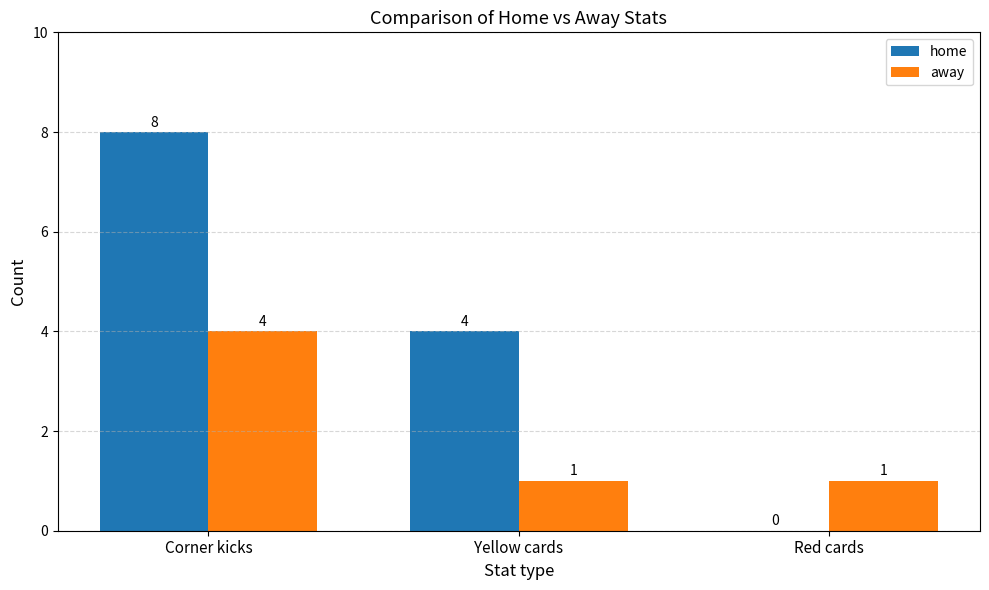

What is the sum of all home values?

12